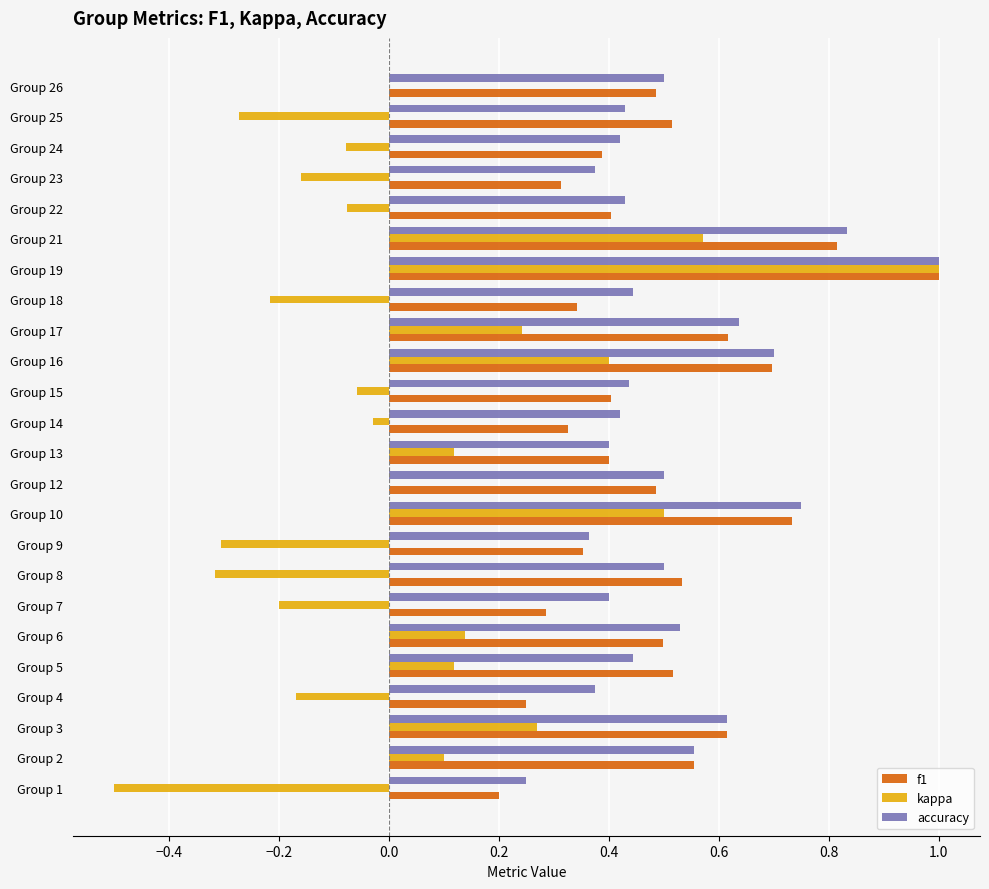

Between Group 7 and Group 22, which series saw the biggest shift?

kappa